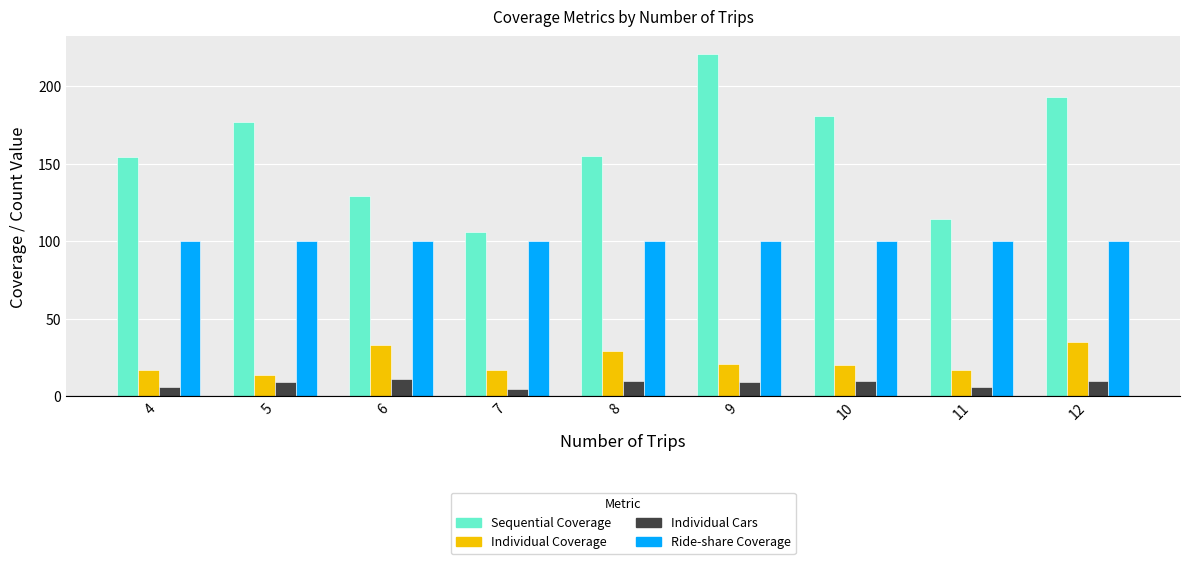

Reading left to right, what are all the values shown in this chart?

Sequential Coverage: 4=154	5=177	6=129	7=106	8=155	9=221	10=181	11=114	12=193
Individual Coverage: 4=17	5=14	6=33	7=17	8=29	9=21	10=20	11=17	12=35
Individual Cars: 4=6	5=9	6=11	7=5	8=10	9=9	10=10	11=6	12=10
Ride-share Coverage: 4=100	5=100	6=100	7=100	8=100	9=100	10=100	11=100	12=100